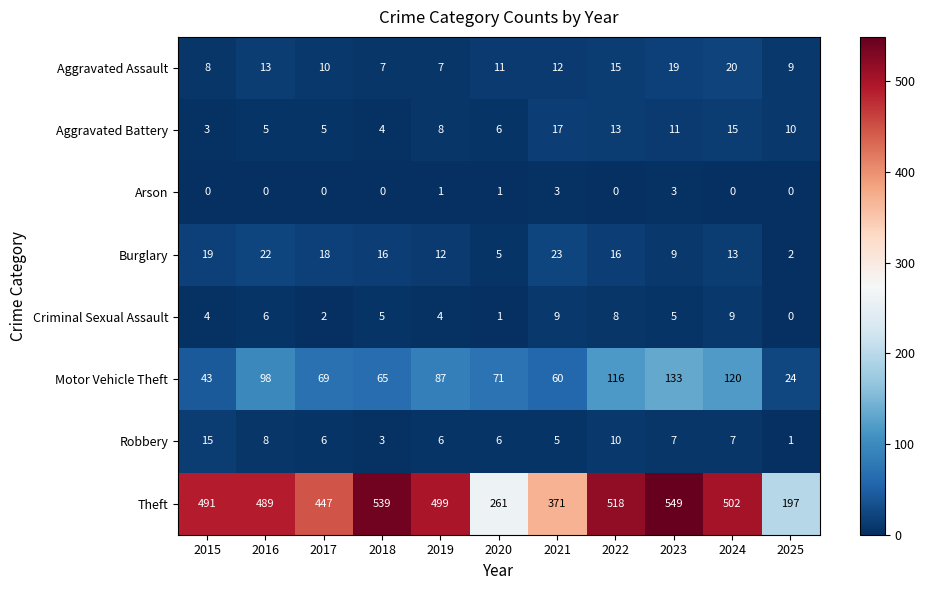

At how many categories does at least one series exceed 454?

7